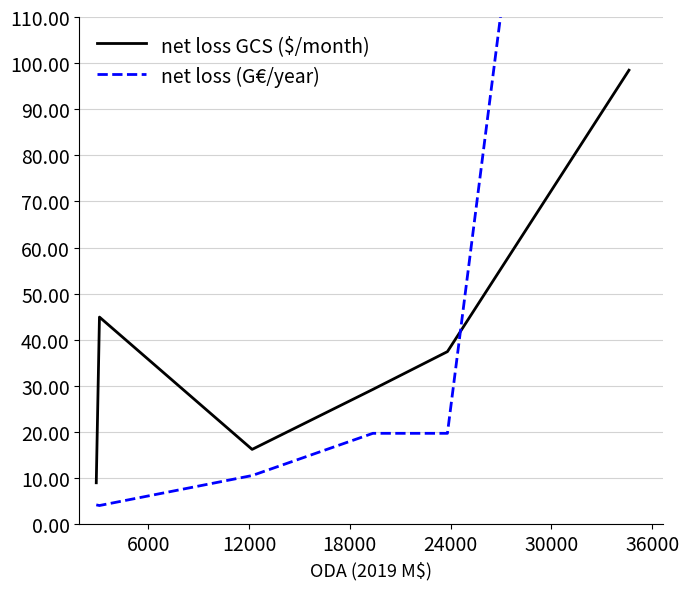

What is the maximum value for net loss GCS ($/month)?

98.5